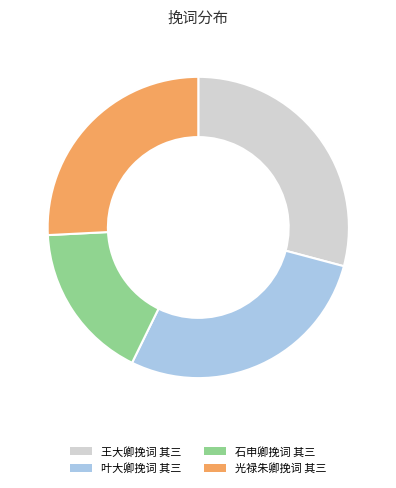

Combined, do 光禄朱卿挽词 其三 and 叶大卿挽词 其三 account for over 50%?

Yes